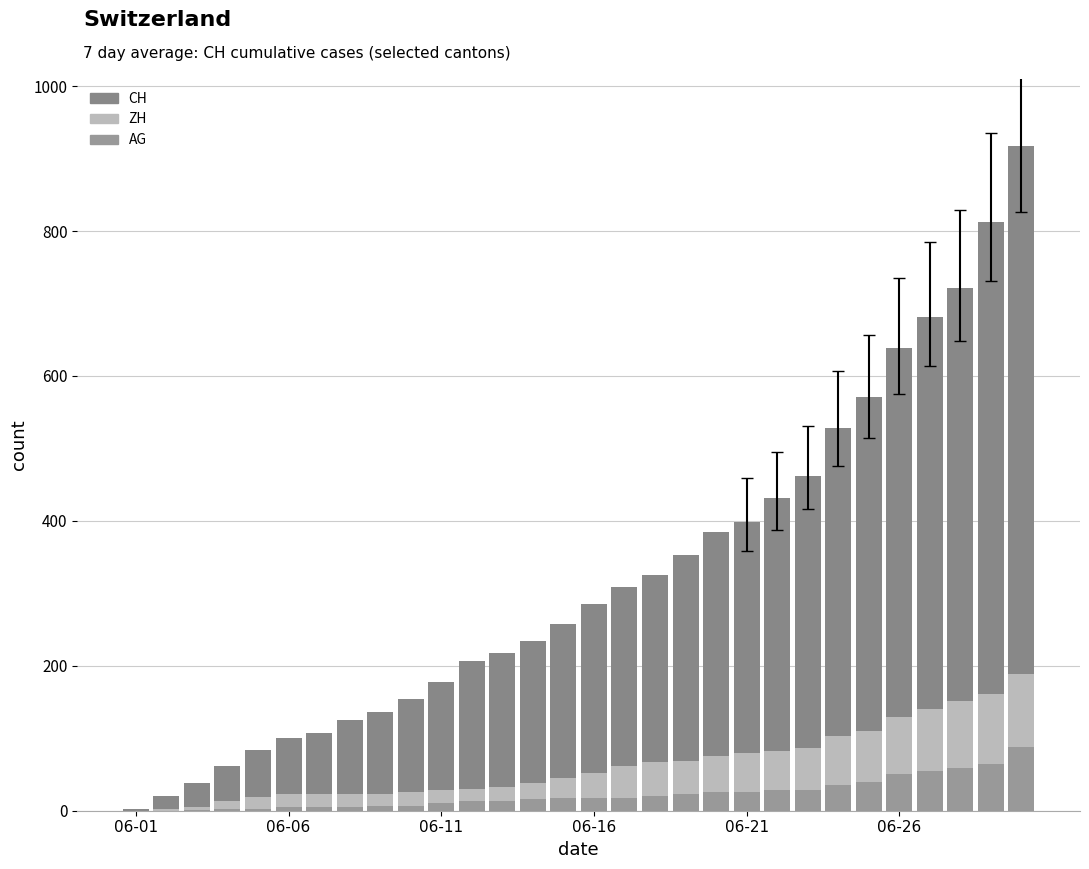

Is it true that CH equals 138 at 18?

False